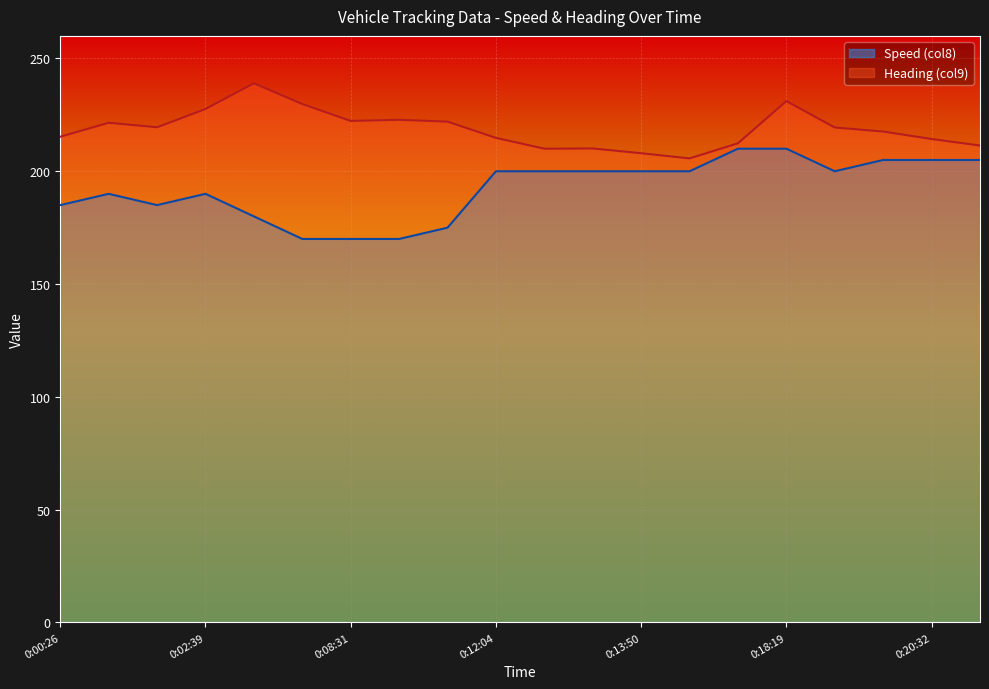

List the labels in order of Speed (col8) value, largest first.

0:16:22, 0:18:19, 0:19:49, 0:20:32, 0:21:03, 0:12:04, 0:12:43, 0:13:00, 0:13:50, 0:14:49, 0:19:26, 0:01:29, 0:02:39, 0:00:26, 0:01:47, 0:04:33, 0:09:38, 0:05:38, 0:08:31, 0:09:21